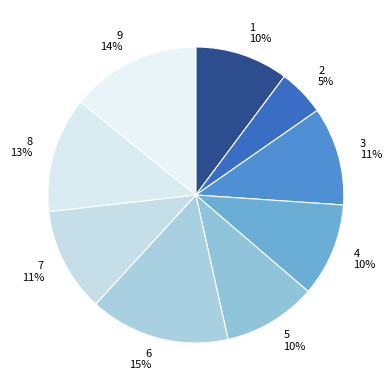

What is the largest slice in the pie chart?

6